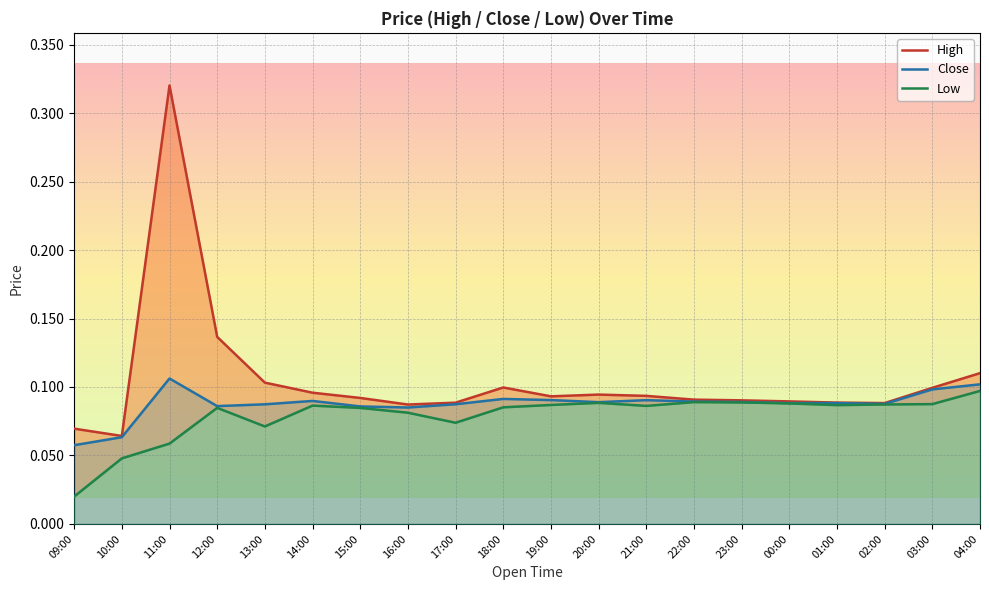

List the series in order of their peak value, lowest first.

Low, Close, High